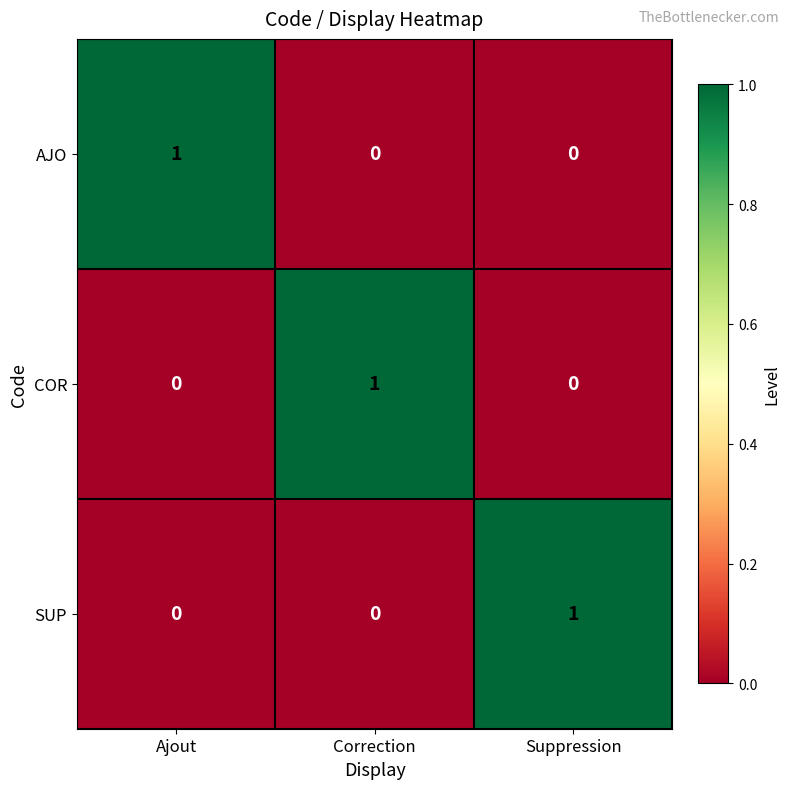

The SUP series shows 0 at Suppression. True or false?

False